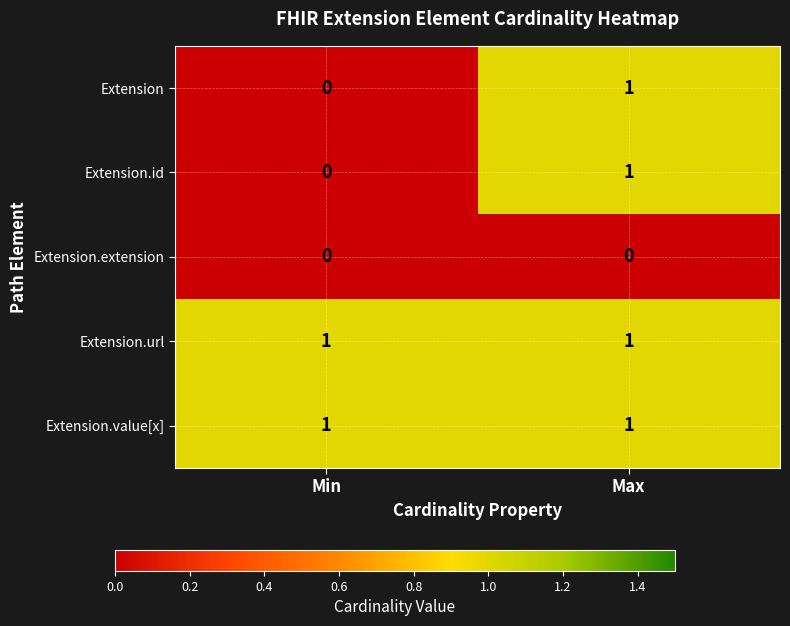

True or false: Extension.value[x] has a value of 2 at Max.

False